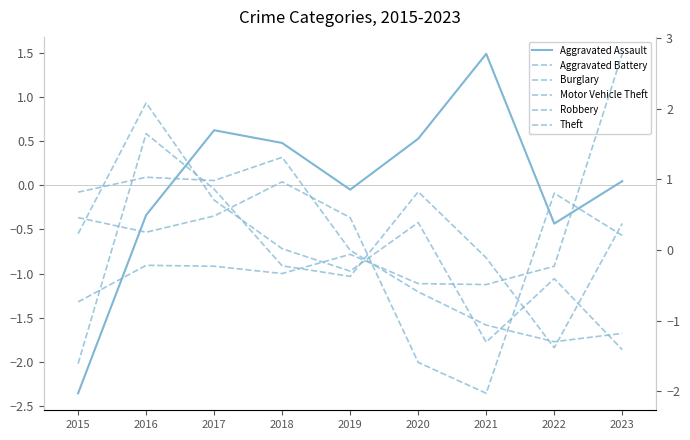

How many lines are shown in the chart?

6